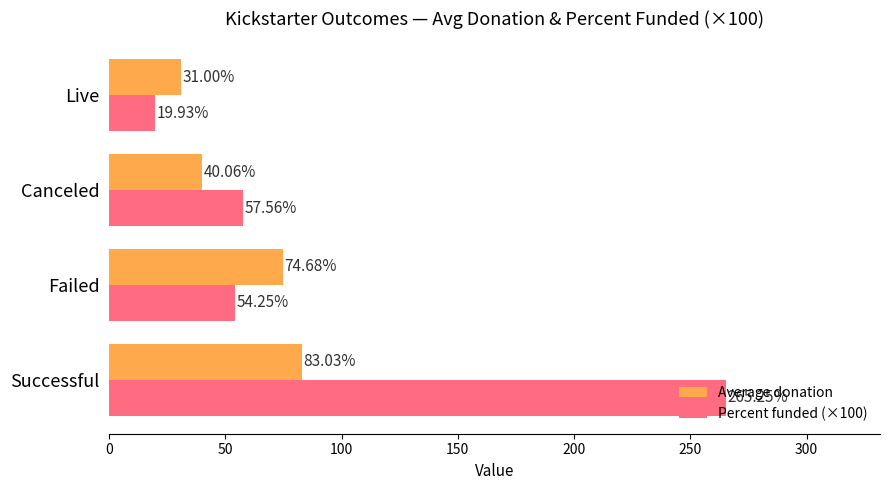

At how many categories does at least one series exceed 264?

1